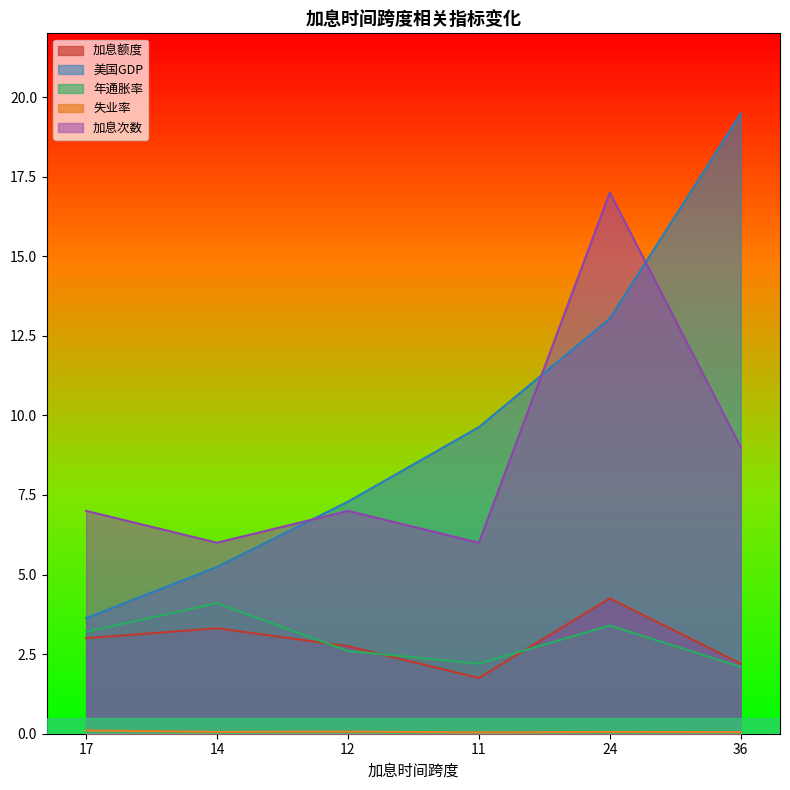

What is the minimum value for 年通胀率?

2.1